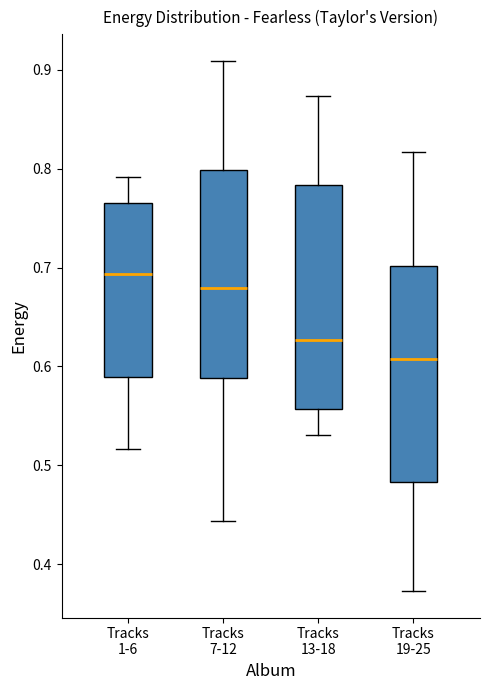

Where does the upper whisker of the box for Tracks 13-18 end on the y-axis? The values are not printed on the chart, so give them approximately, as read against the axis.

0.87